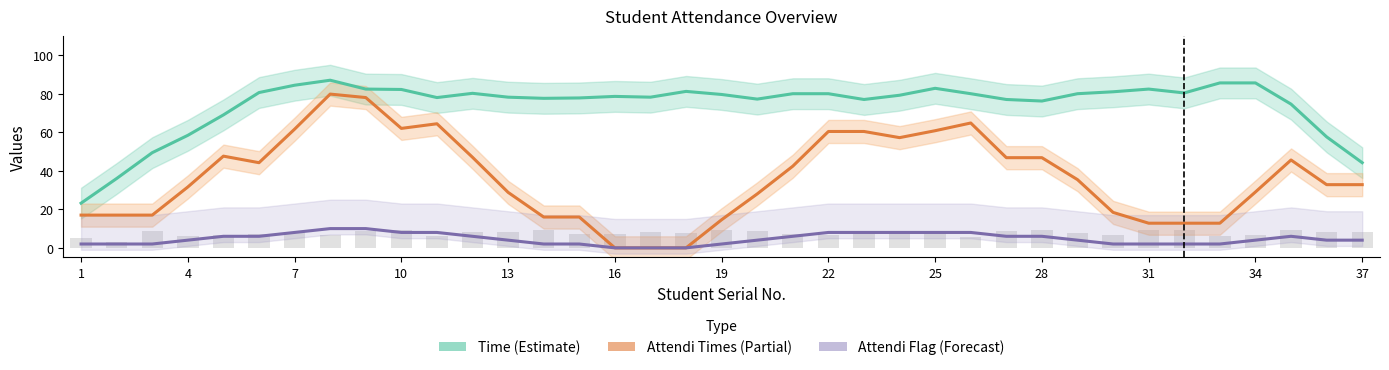

What is the difference between the second highest and minimum values in the Attendi Times (Partial) series?

78.0